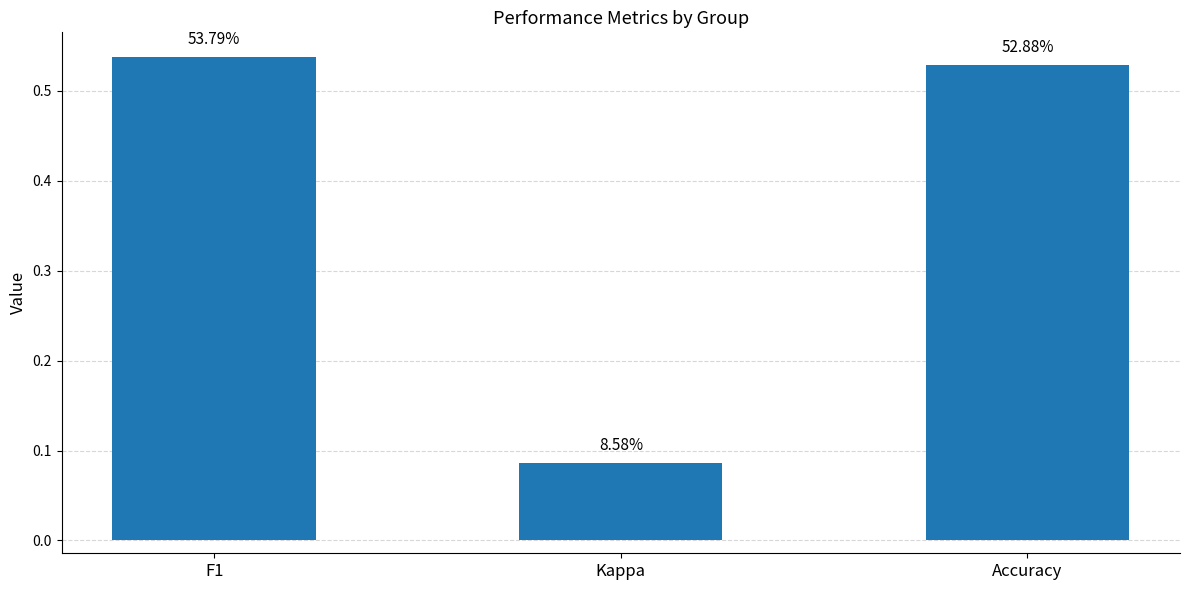

List the labels in order of value, smallest first.

Kappa, Accuracy, F1